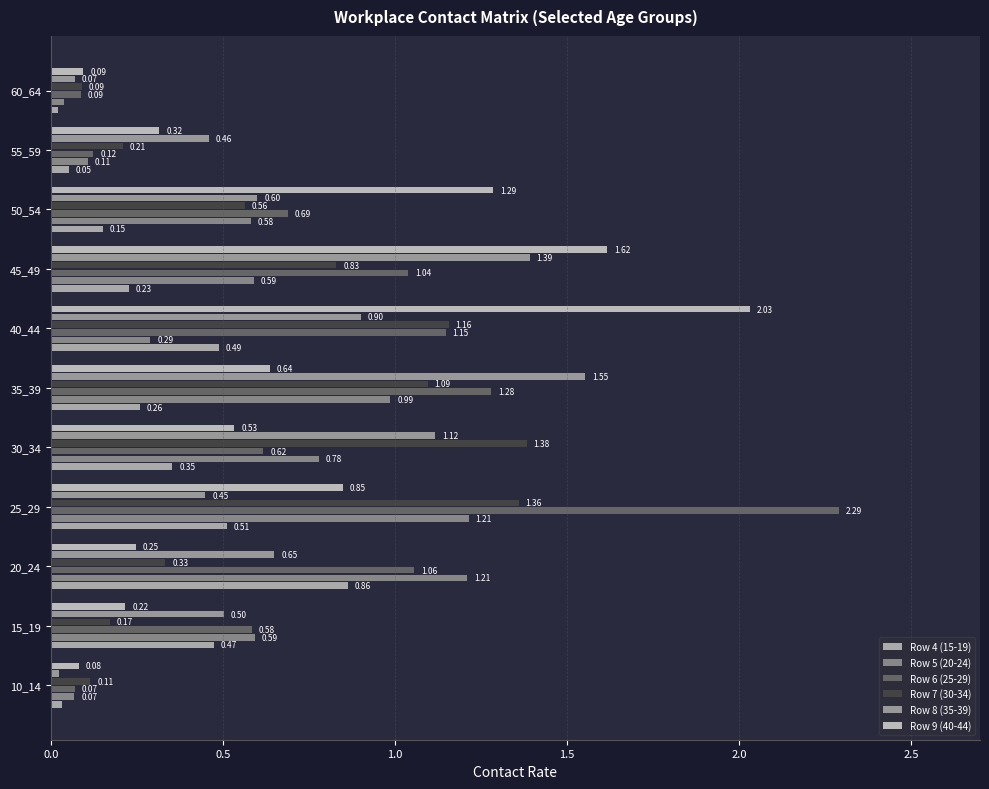

Which series has the largest total across all categories?

Row 6 (25-29)